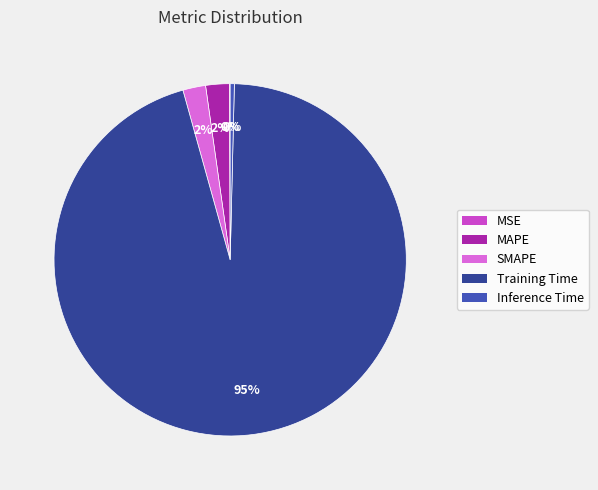

Is it true that Training Time is 95% of the pie?

True